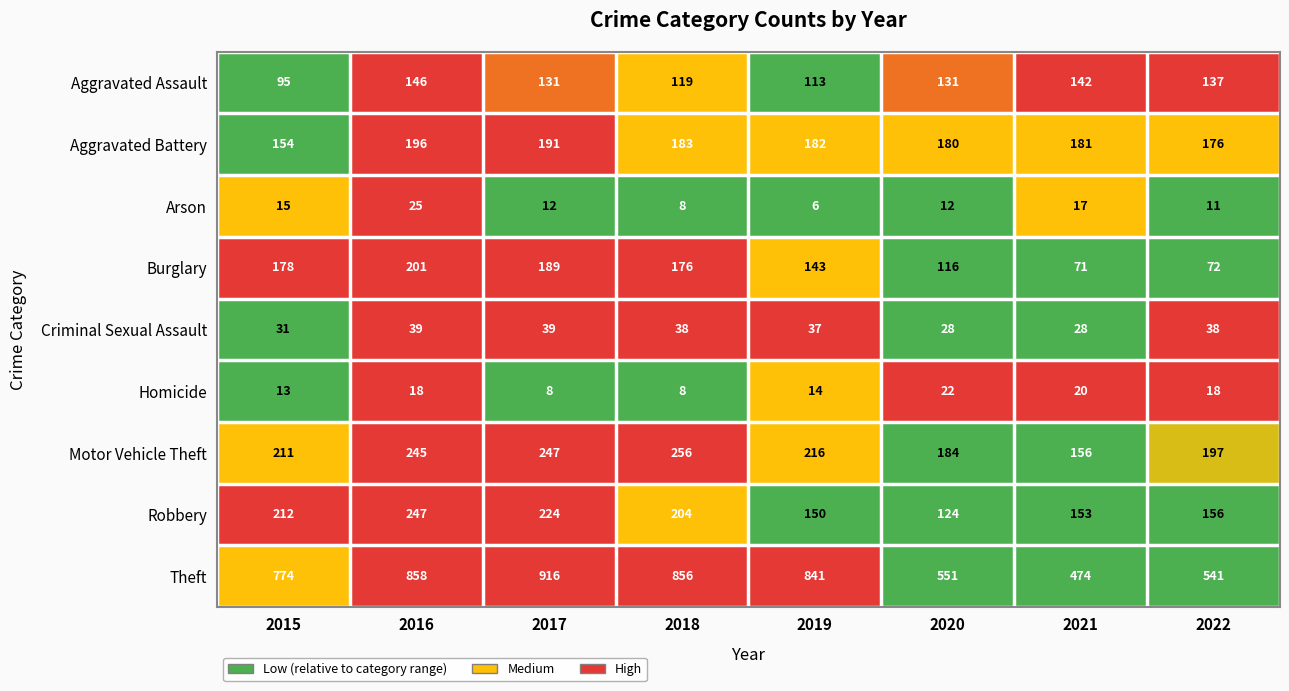

What is the difference between the Aggravated Assault values at 2019 and 2020?

18